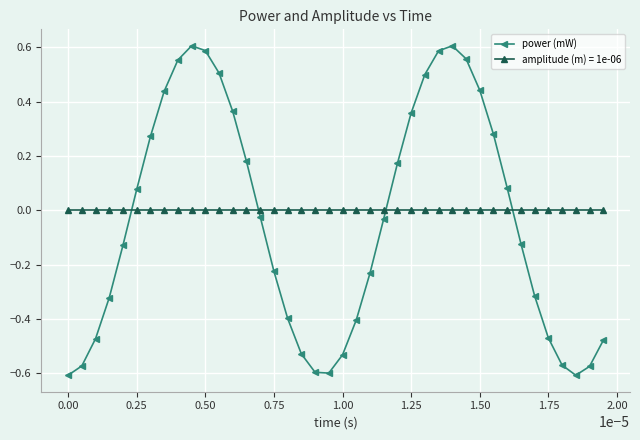

Is this an area chart (filled region under the line)?

No